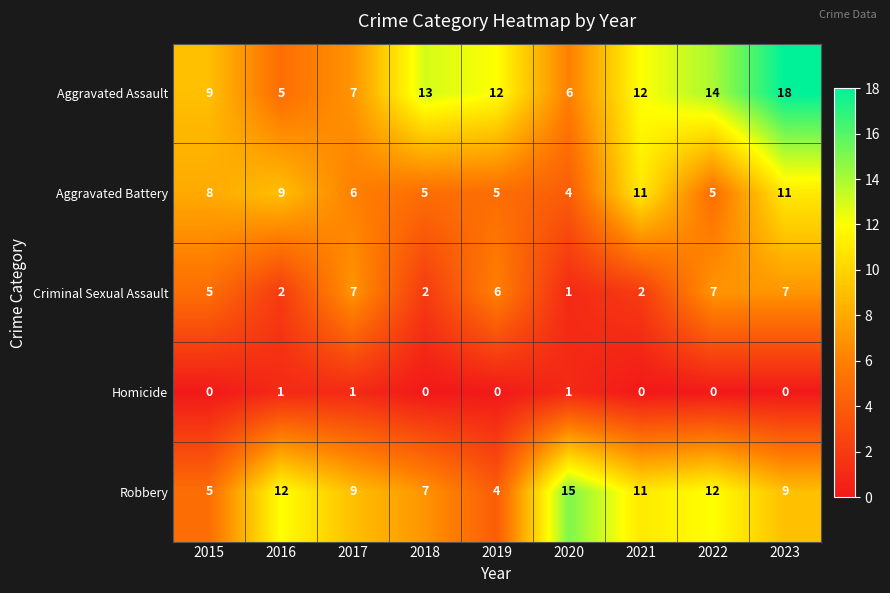

Rank the series at 2016 from lowest to highest value.

Homicide, Criminal Sexual Assault, Aggravated Assault, Aggravated Battery, Robbery